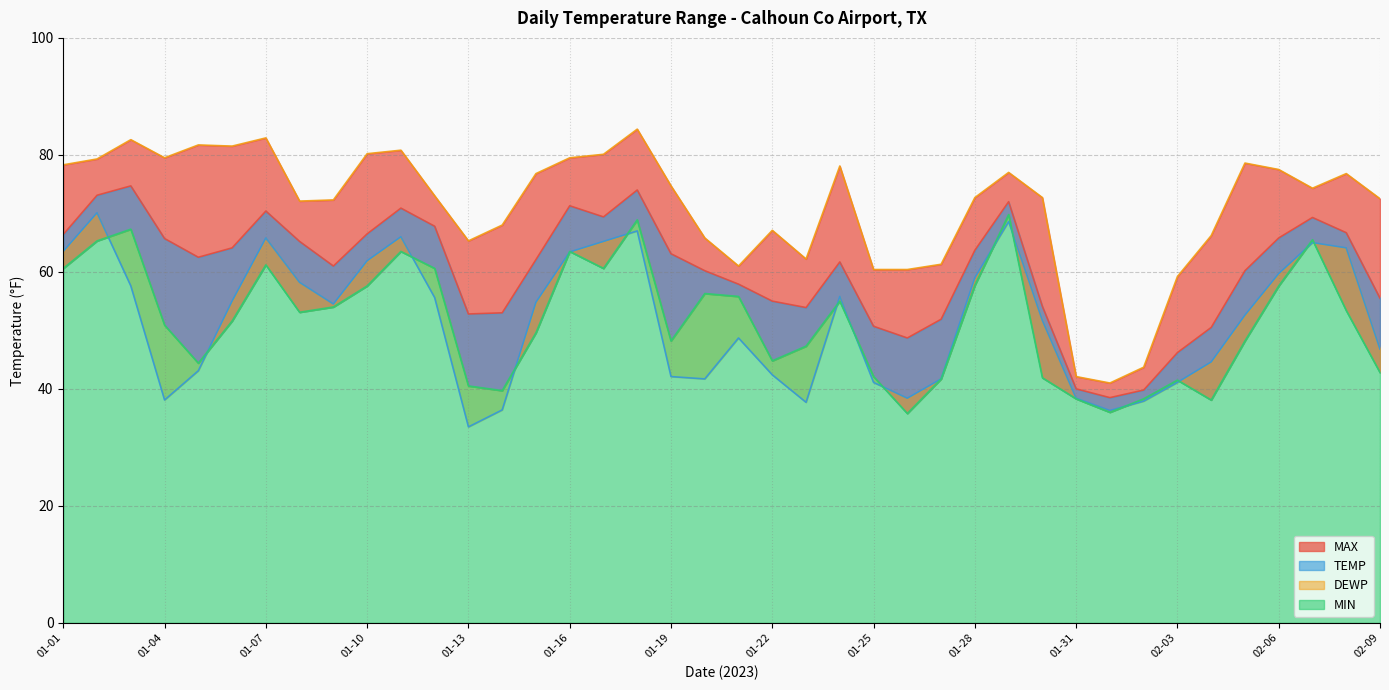

What is the maximum value shown in the chart?

84.4